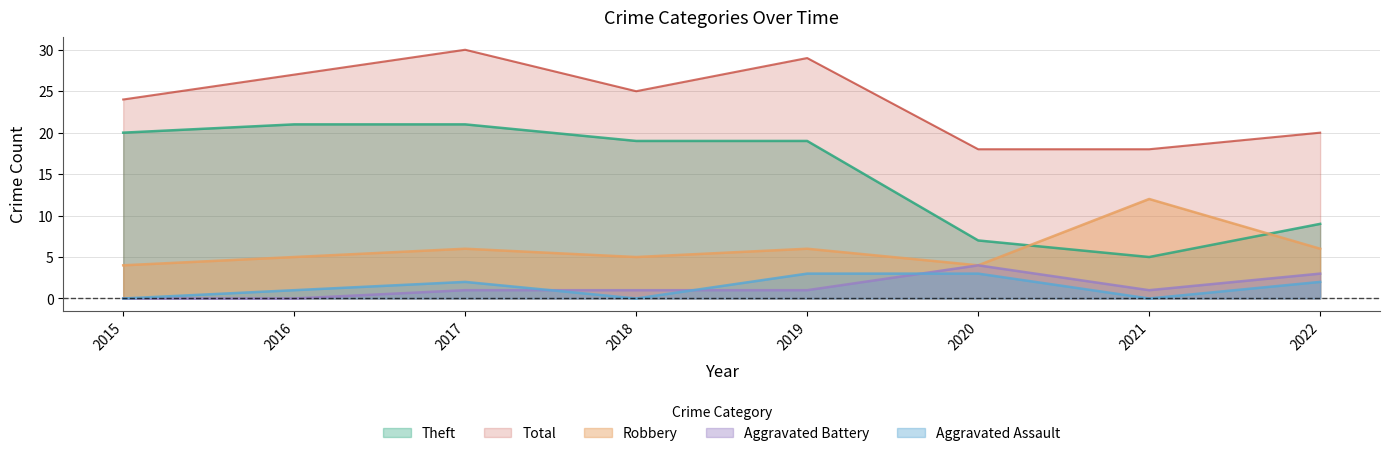

How many lines are shown in the chart?

5